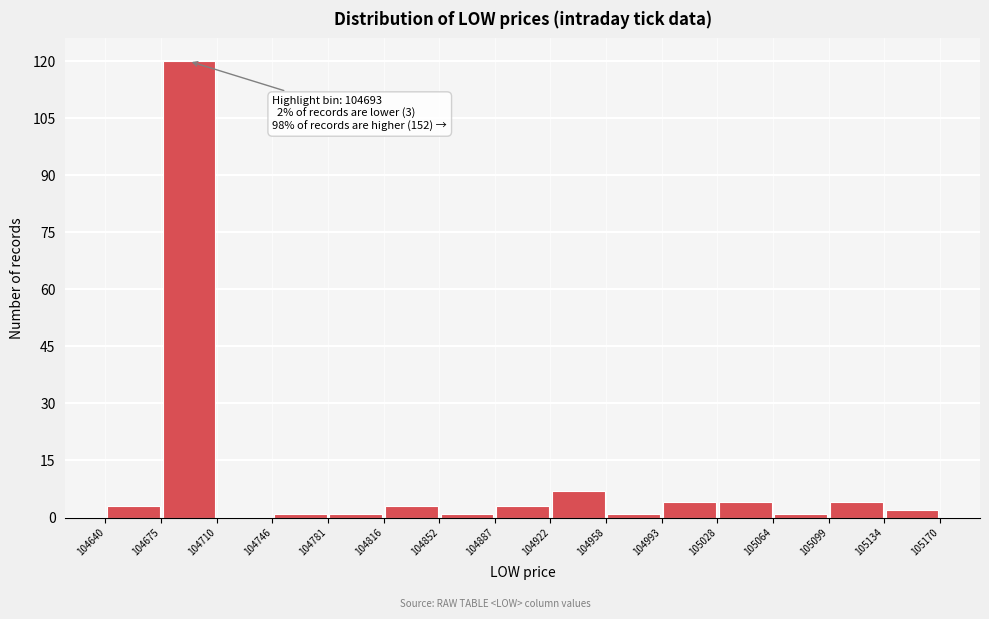

Which range on the x-axis has the tallest bar?

104675 to 104710